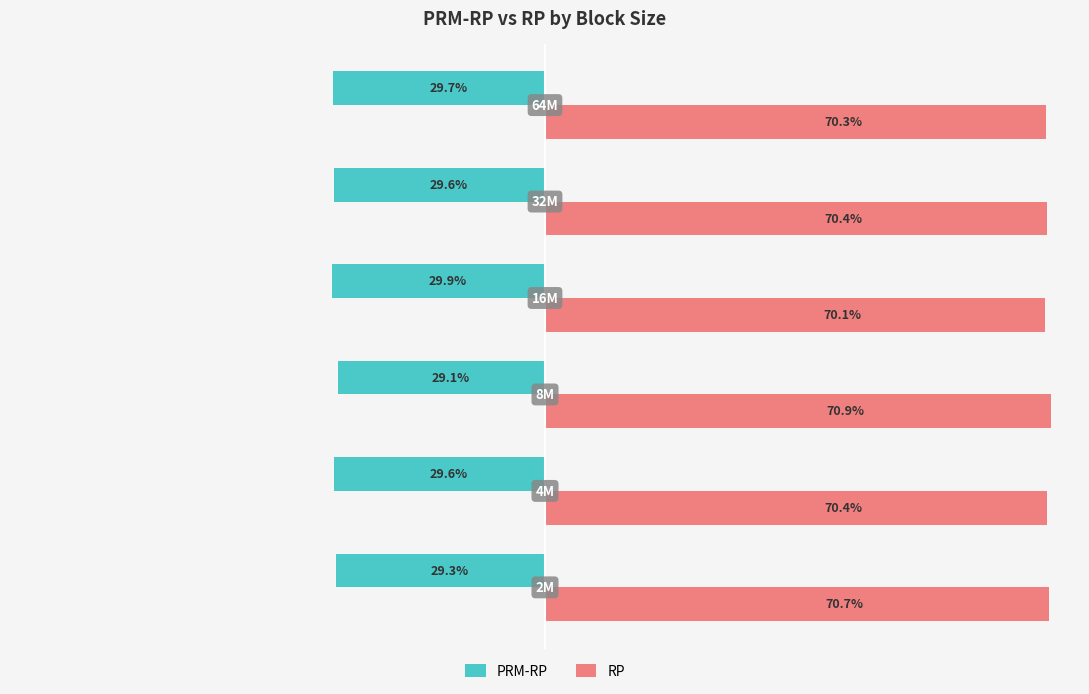

Which series has the largest total across all categories?

RP